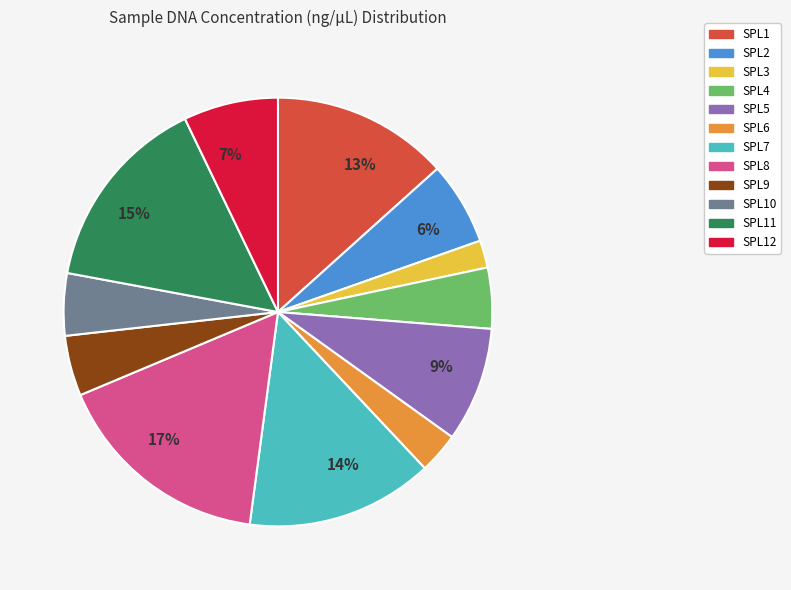

To the nearest percent, what is the difference between the largest and smallest slice percentages?

15%